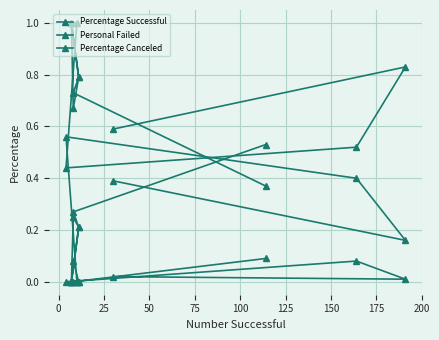

How many positive values does the Personal Failed series have?

9